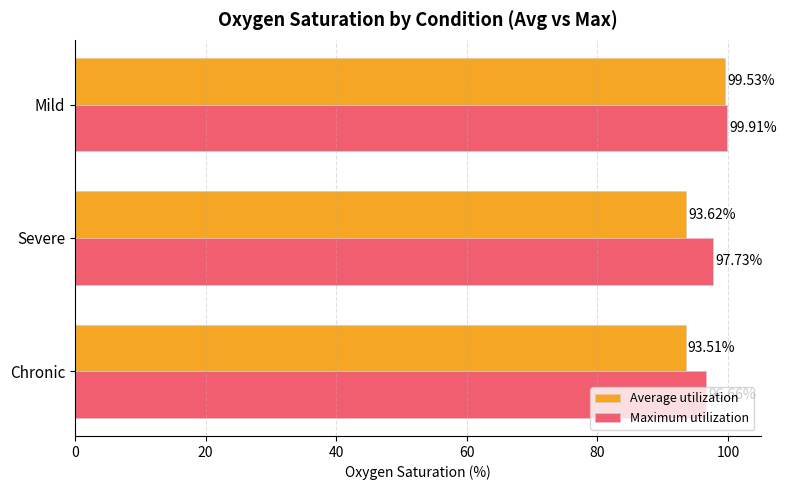

What is the average value of the Average utilization series?

95.6